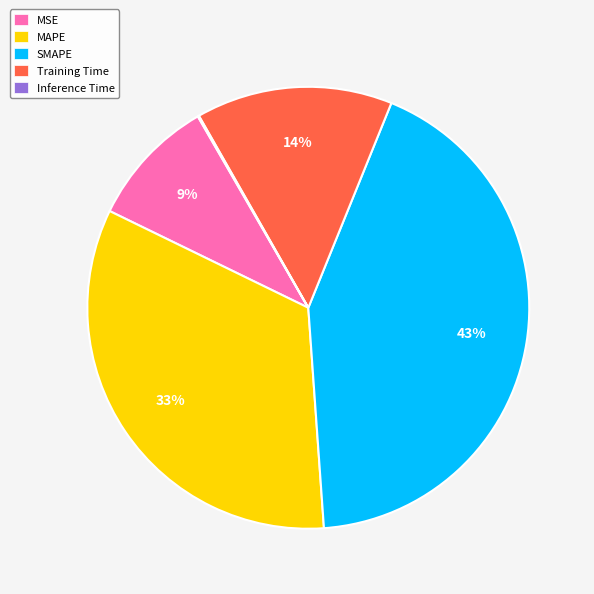

Is it true that SMAPE is 43% of the pie?

True